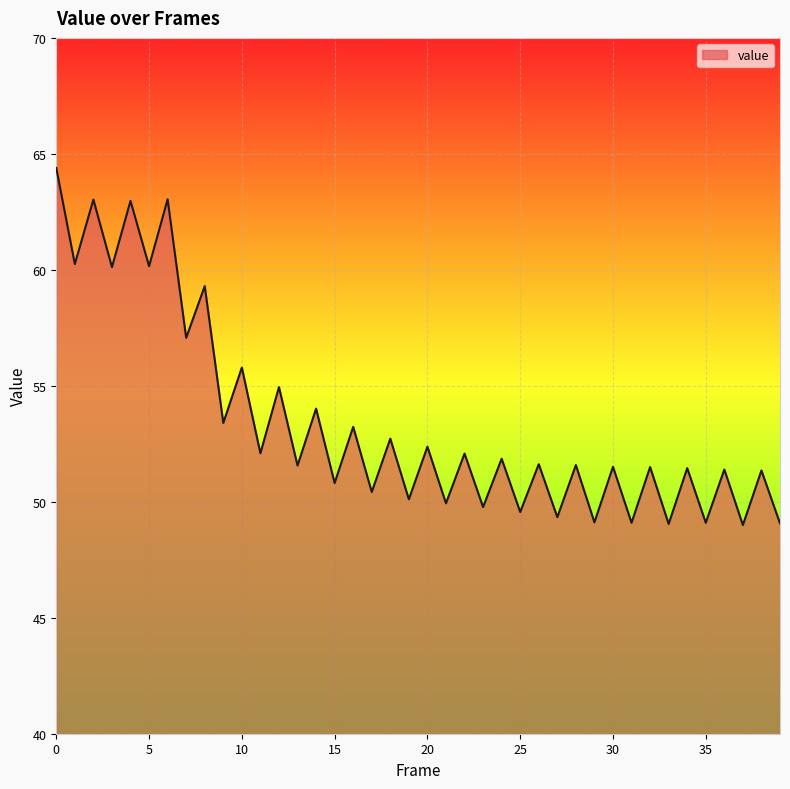

What is the difference between the maximum and minimum values?

15.4